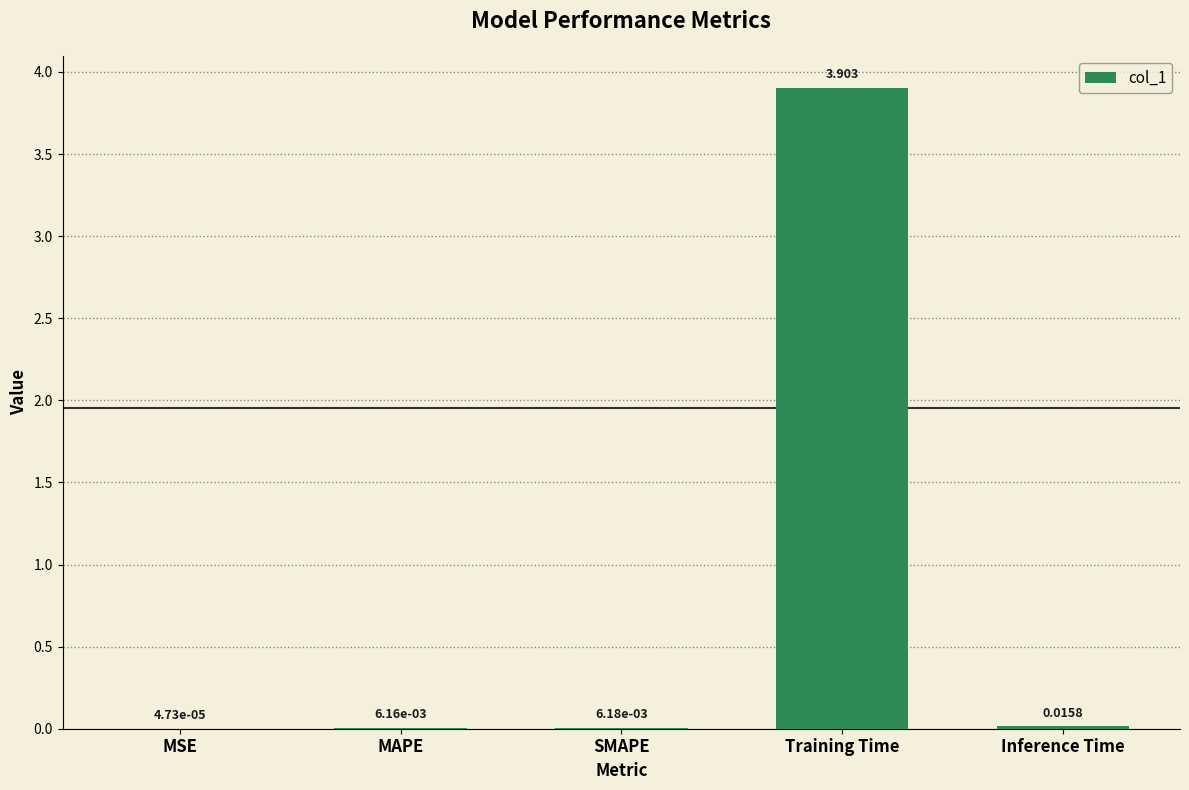

Which has a higher value, Training Time or MSE?

Training Time